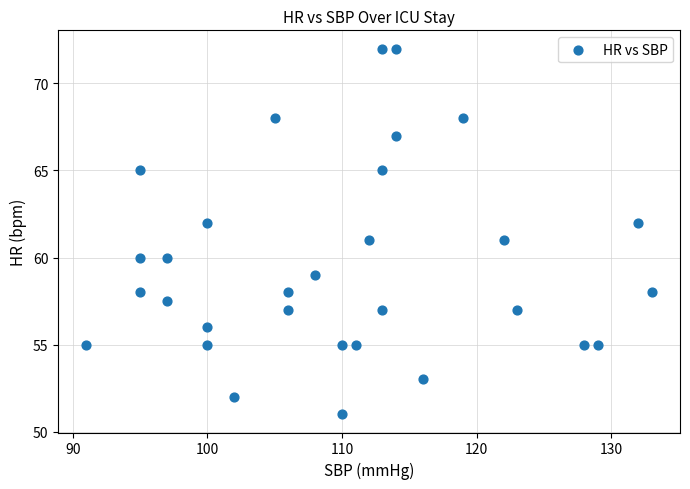

What is the range of X values (max minus min)?

42.0